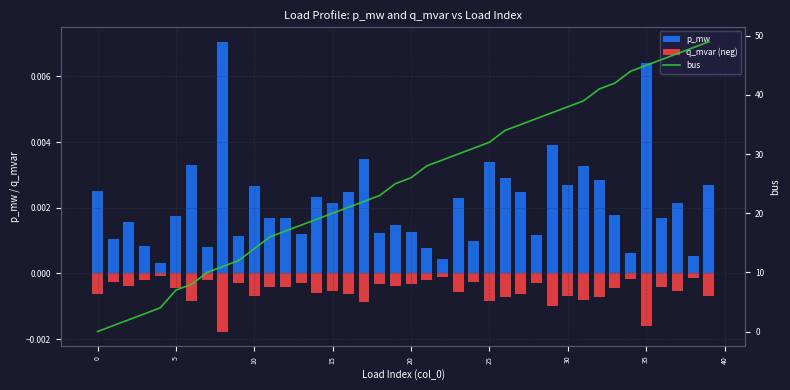

What is the label of the 33rd bar from the left?

32